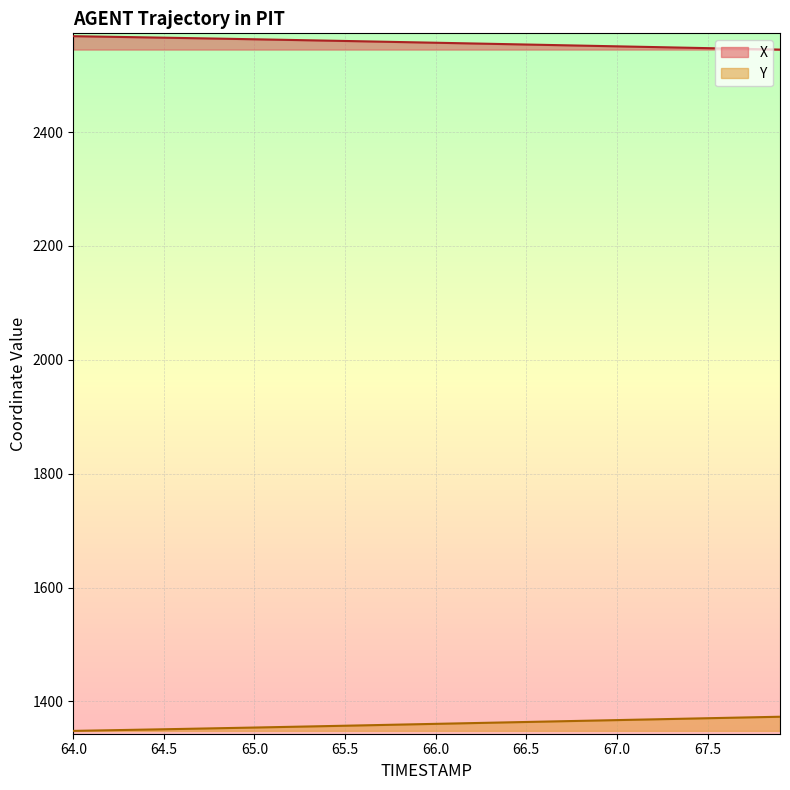

At which label does Y first exceed 1360?

66.0